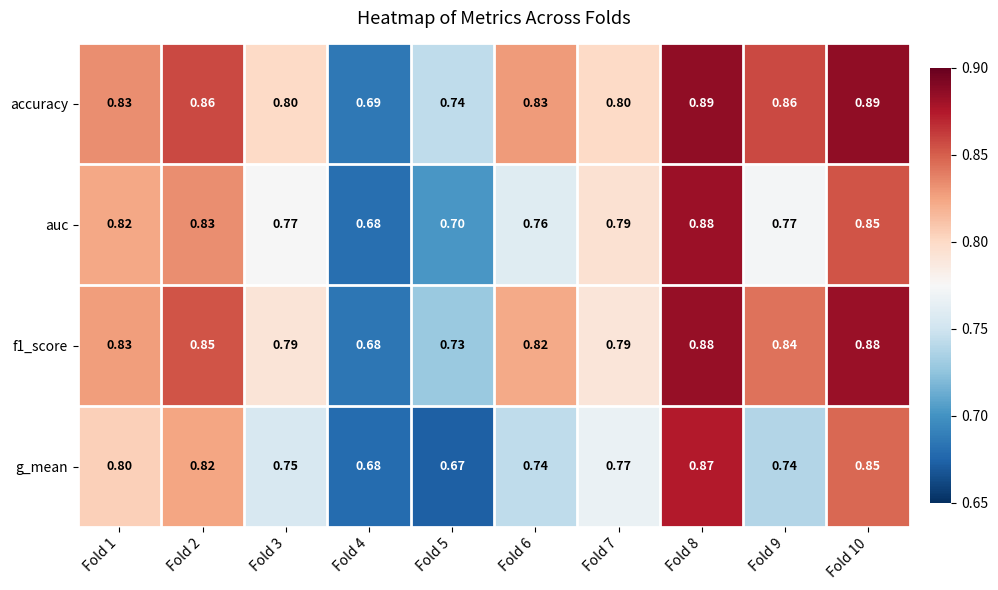

What is the minimum value shown in the chart?

0.7